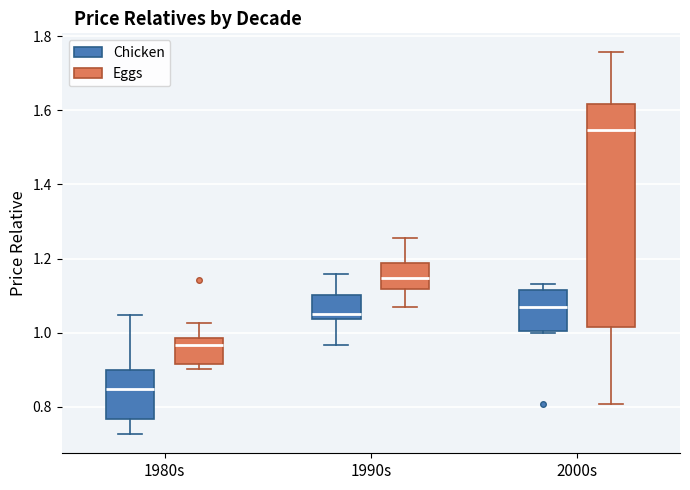

Reading left to right, transcribe this box plot: for each box, give where its median line is, the range the box spans, and where its two whiskers end, as read against the y-axis. The values are not printed on the chart, so give them approximately, as read against the axis.

1980s (Chicken): median 0.84, box 0.76 to 0.90, whiskers 0.72 to 1.04
1980s (Eggs): median 0.96, box 0.92 to 0.98, whiskers 0.90 to 1.02
1990s (Chicken): median 1.06, box 1.04 to 1.10, whiskers 0.96 to 1.16
1990s (Eggs): median 1.14, box 1.12 to 1.18, whiskers 1.06 to 1.26
2000s (Chicken): median 1.06, box 1.00 to 1.12, whiskers 1.00 to 1.14
2000s (Eggs): median 1.54, box 1.02 to 1.62, whiskers 0.80 to 1.76